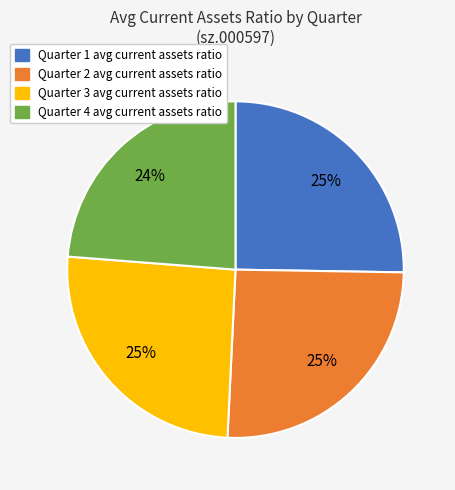

Does any single category account for the majority?

No